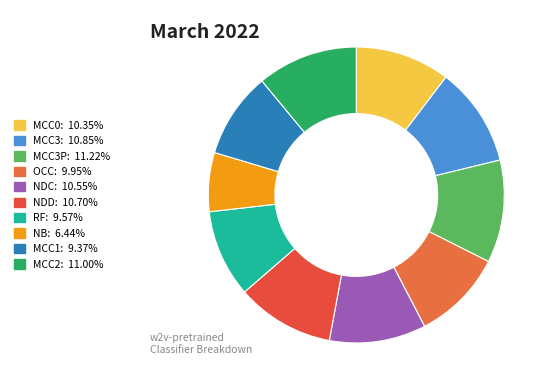

To the nearest percent, what is the average slice percentage?

10%